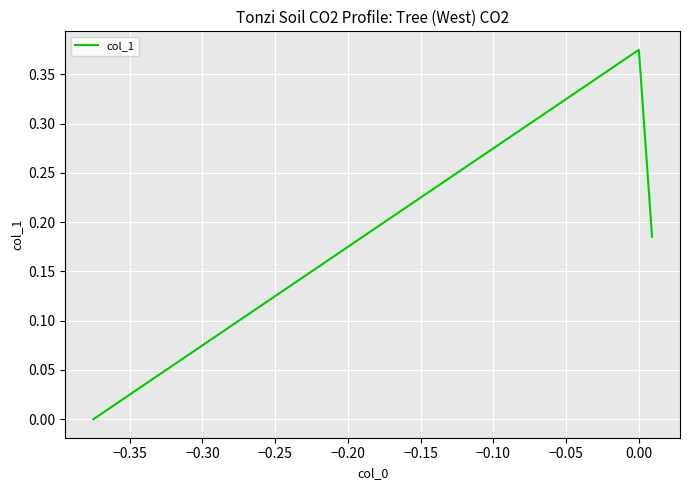

What is the sum of all values?

0.6